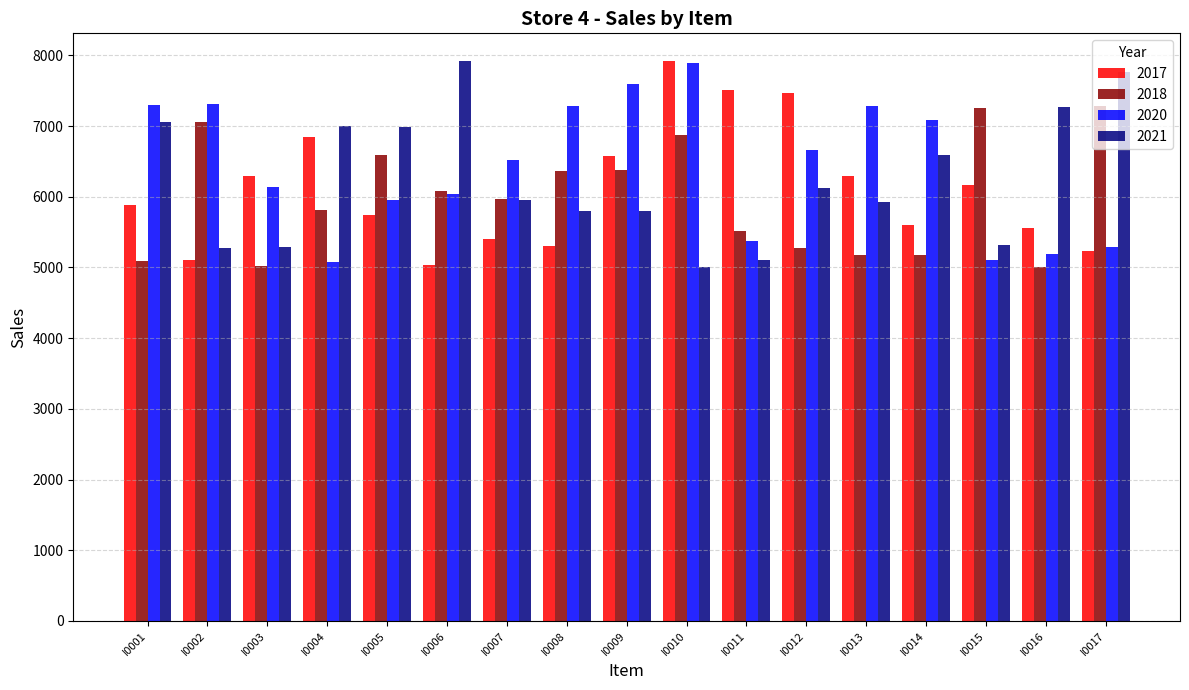

What are all the series names shown in the legend?

2017, 2018, 2020, 2021